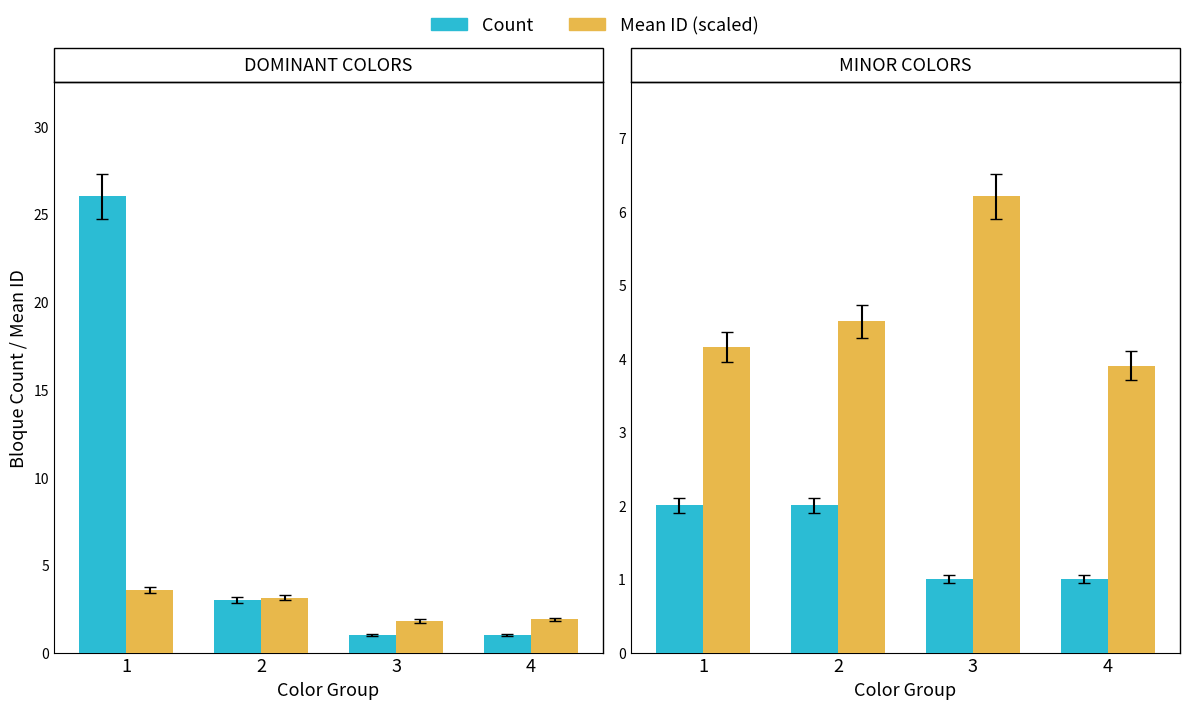

At which label does Mean ID (scaled) reach its peak?

3